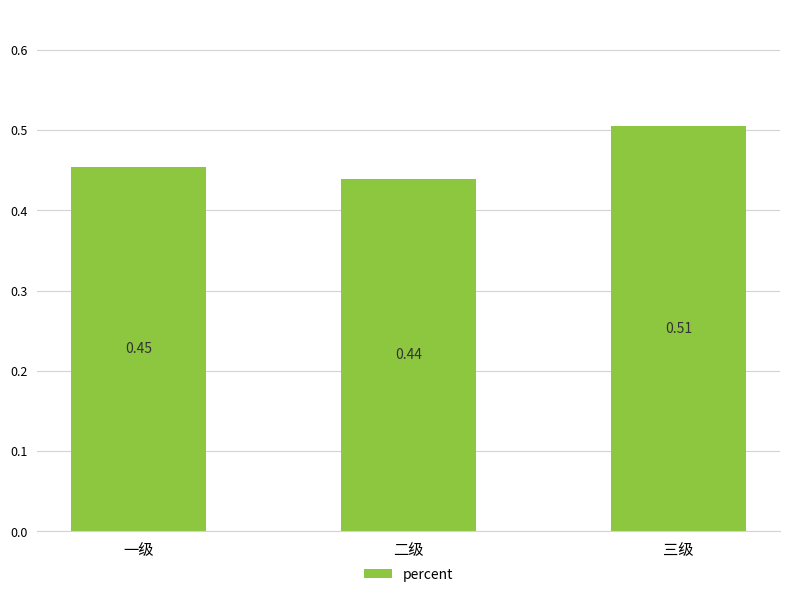

What is the label of the 1st bar from the right?

三级